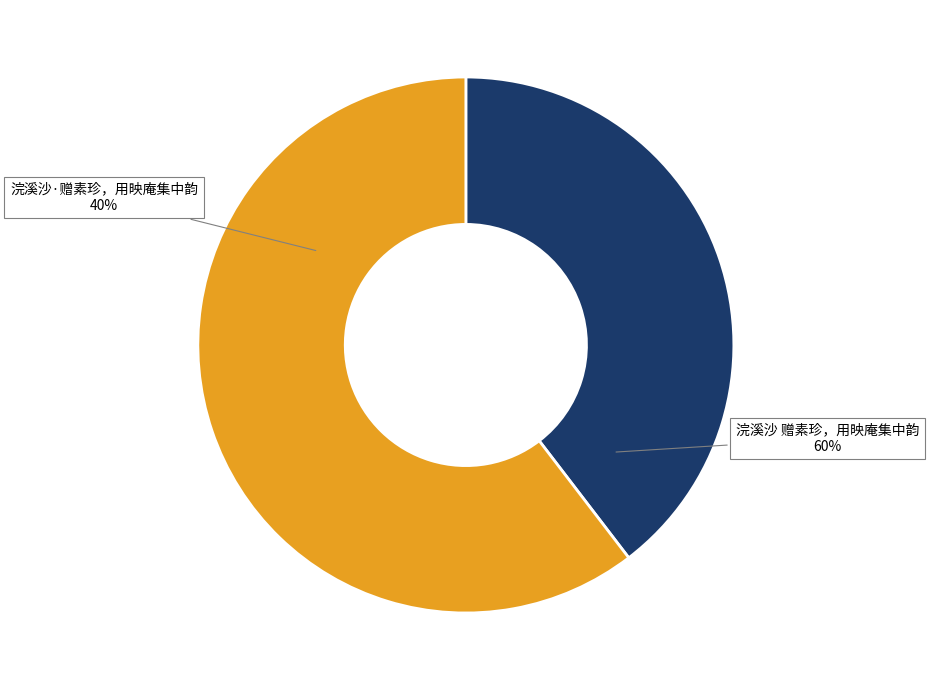

Which category has the biggest portion of the pie?

浣溪沙 赠素珍，用映庵集中韵